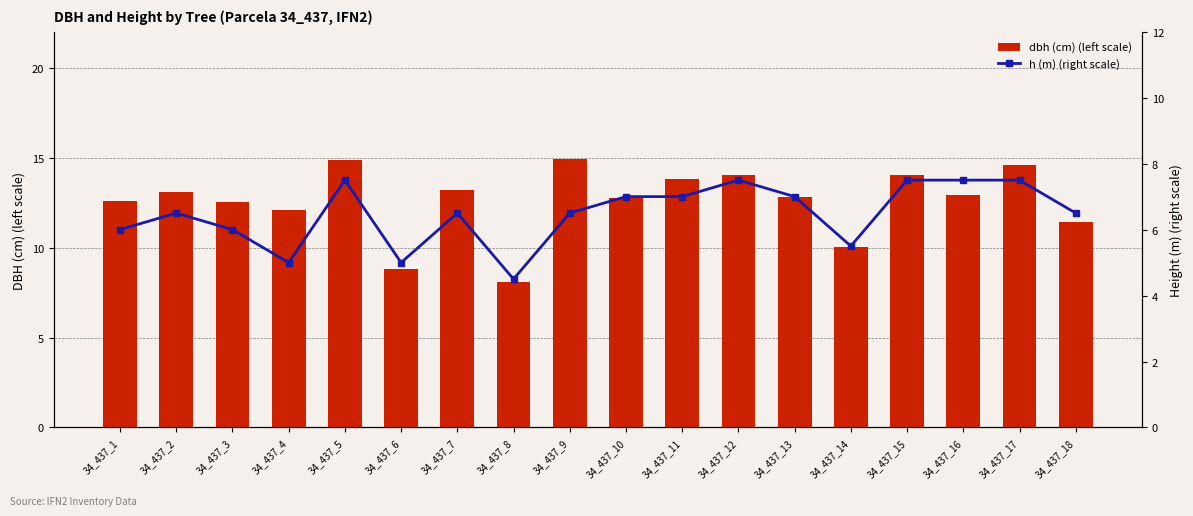

What is the sum of the h (m) (right scale) values at 34_437_4 and 34_437_9?

11.5